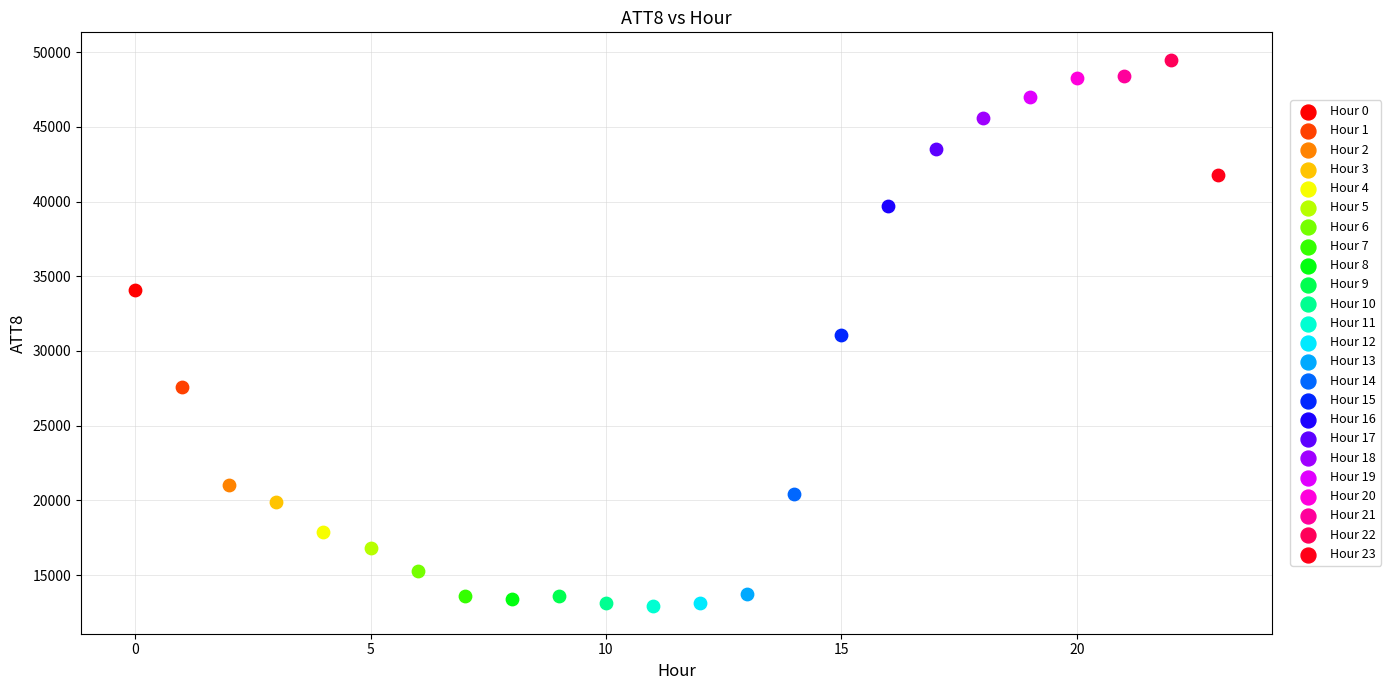

What are all the series names shown in the legend?

Hour 0, Hour 1, Hour 2, Hour 3, Hour 4, Hour 5, Hour 6, Hour 7, Hour 8, Hour 9, Hour 10, Hour 11, Hour 12, Hour 13, Hour 14, Hour 15, Hour 16, Hour 17, Hour 18, Hour 19, Hour 20, Hour 21, Hour 22, Hour 23